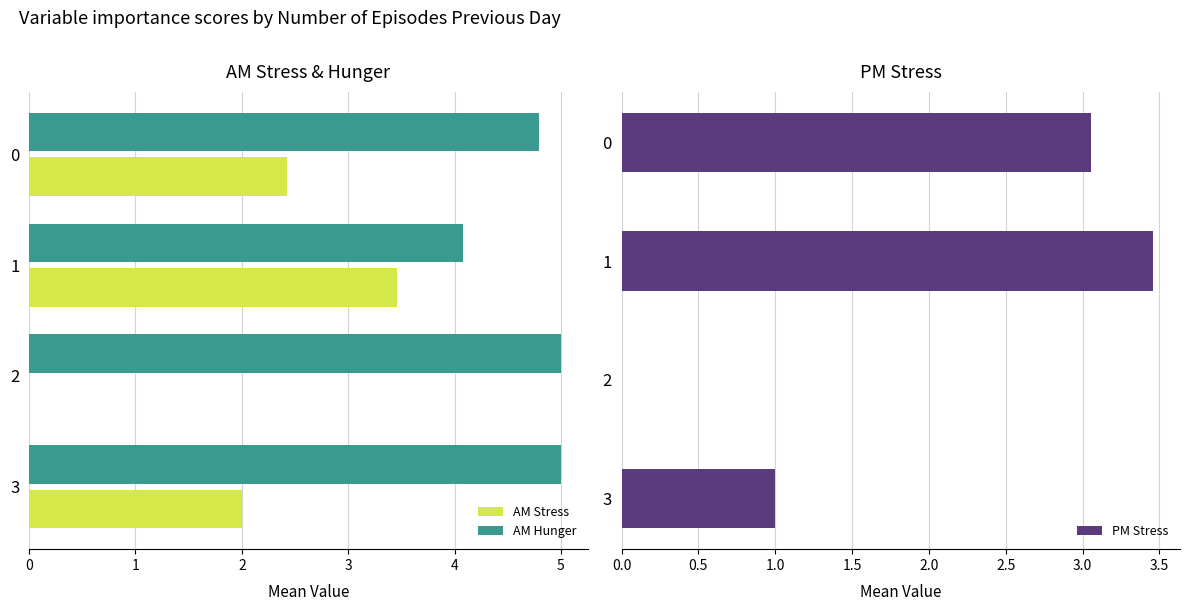

Is the value of AM Stress at 1 greater than the value of PM Stress at 1?

No